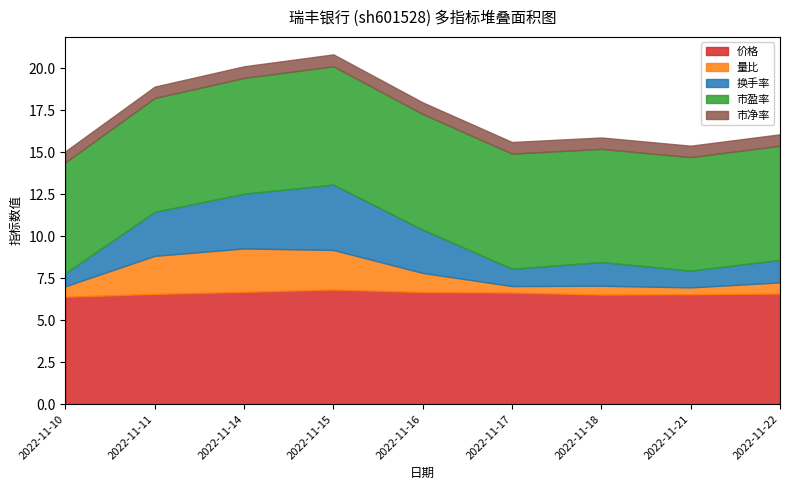

How many interior local peaks does the 市净率 series have?

1